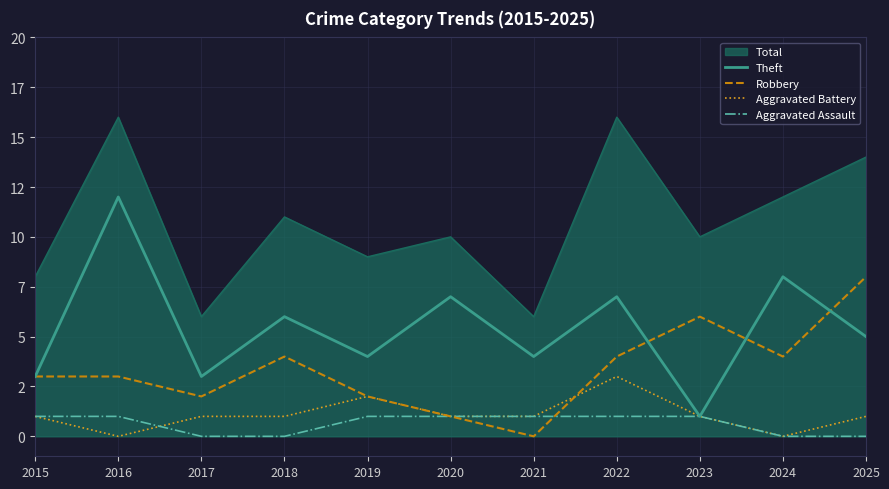

Does the chart display data point markers on the line(s)?

No